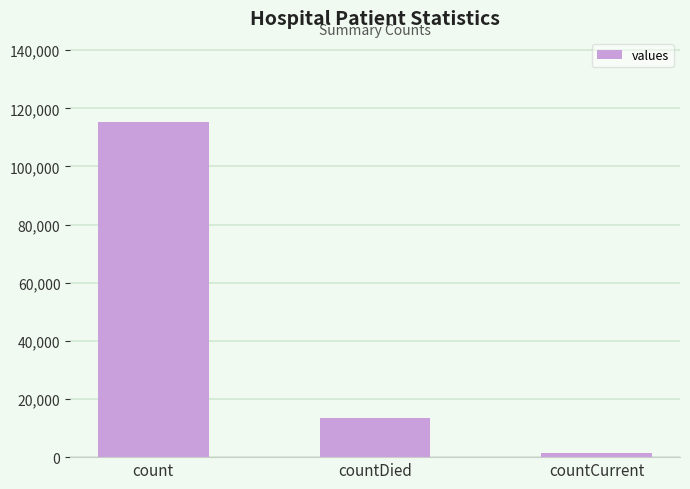

At which category does the chart reach its peak across all series?

count